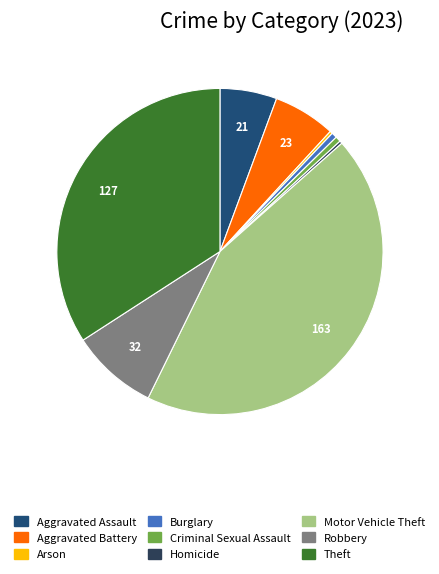

The Aggravated Battery slice represents 1% of the pie. True or false?

False